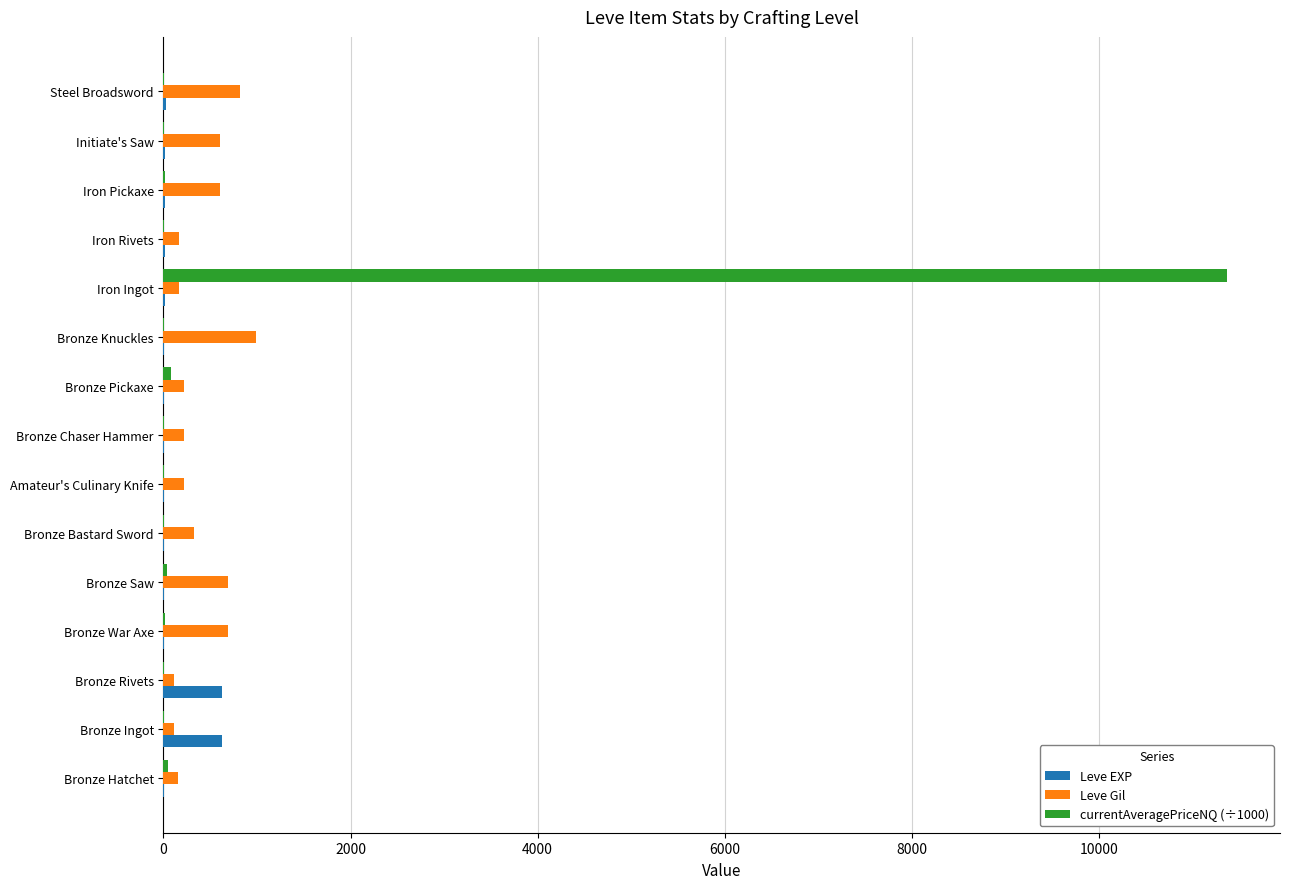

Is the value of Leve Gil at Steel Broadsword greater than the value of Leve EXP at Iron Pickaxe?

Yes